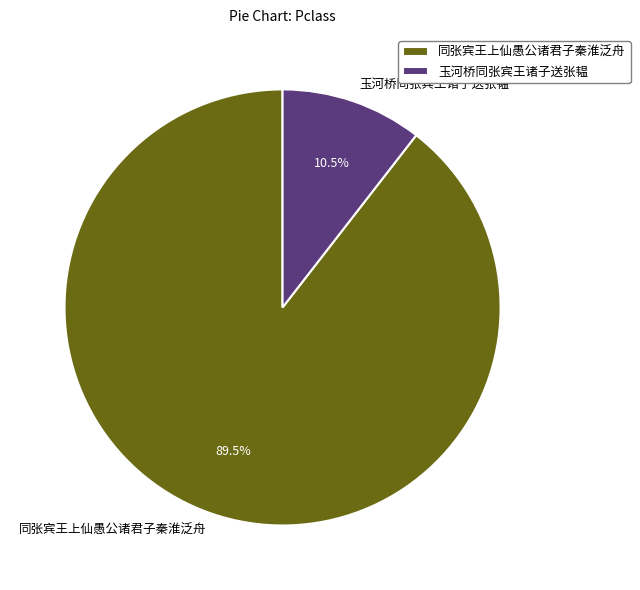

What percentage do 同张宾王上仙愚公诸君子秦淮泛舟 and 玉河桥同张宾王诸子送张韫 together represent?

100.0%